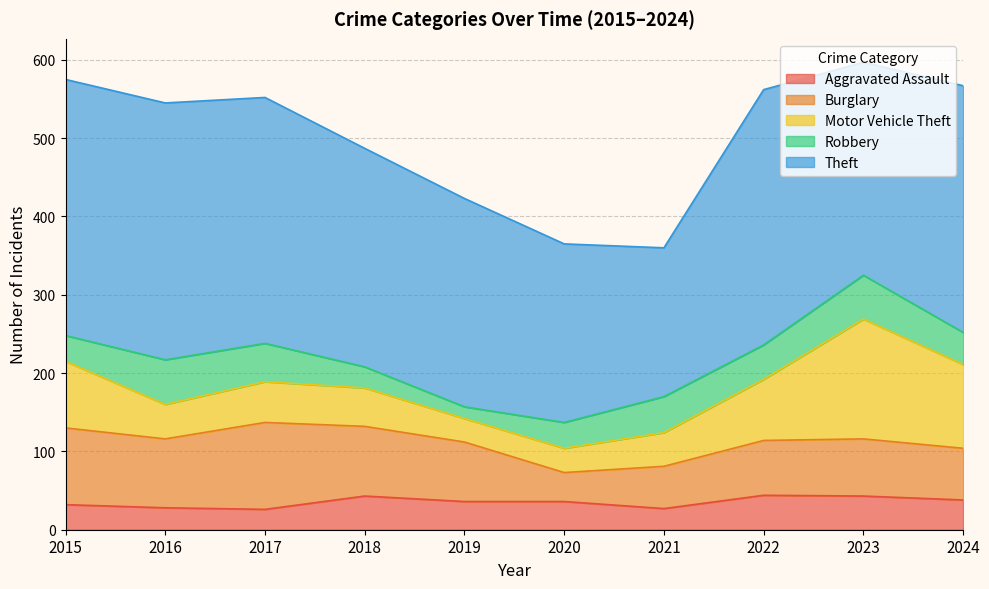

Reading left to right, transcribe all the data shown in this chart.

Aggravated Assault: 32	28	26	43	36	36	27	44	43	38
Burglary: 98	88	111	89	76	37	54	70	73	66
Motor Vehicle Theft: 85	44	52	49	30	31	43	78	153	107
Robbery: 33	57	49	27	15	33	46	44	56	41
Theft: 327	328	314	279	266	228	190	326	272	315